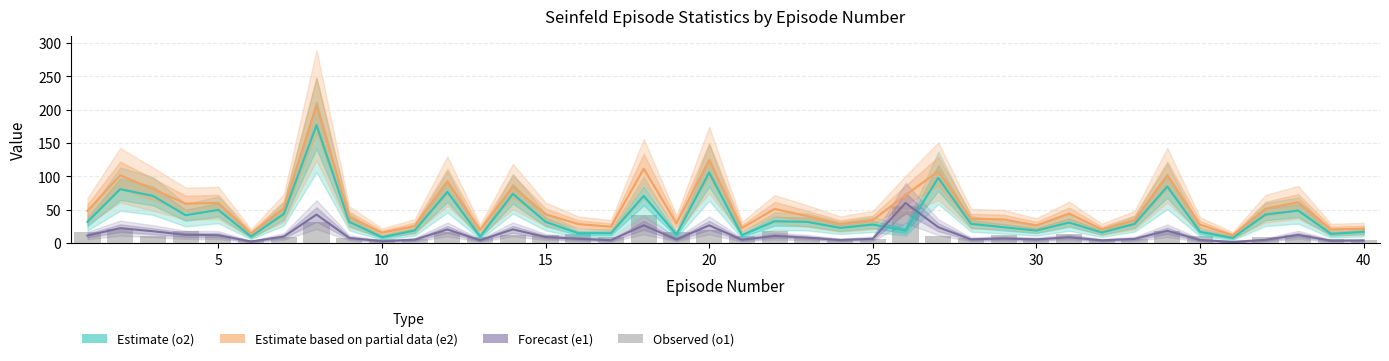

What is the value of the o1 (observed 1) bar at the 31st from the left?

9.0